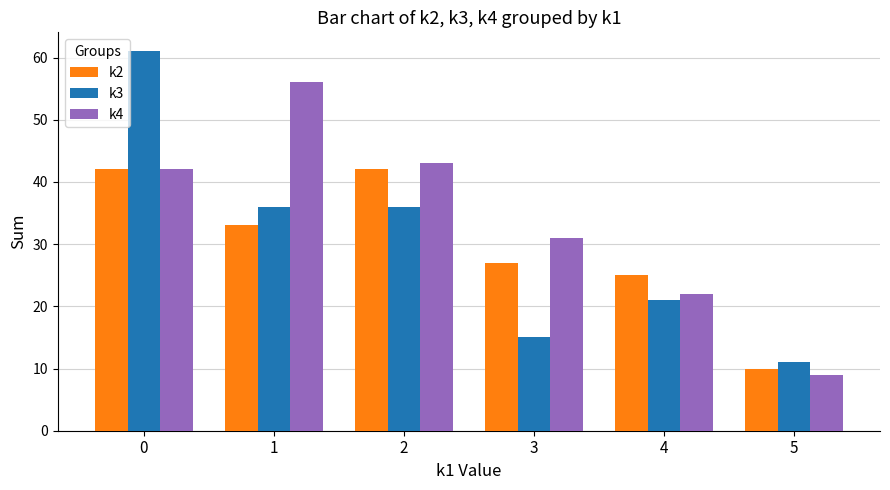

What are all the series names shown in the legend?

k2, k3, k4